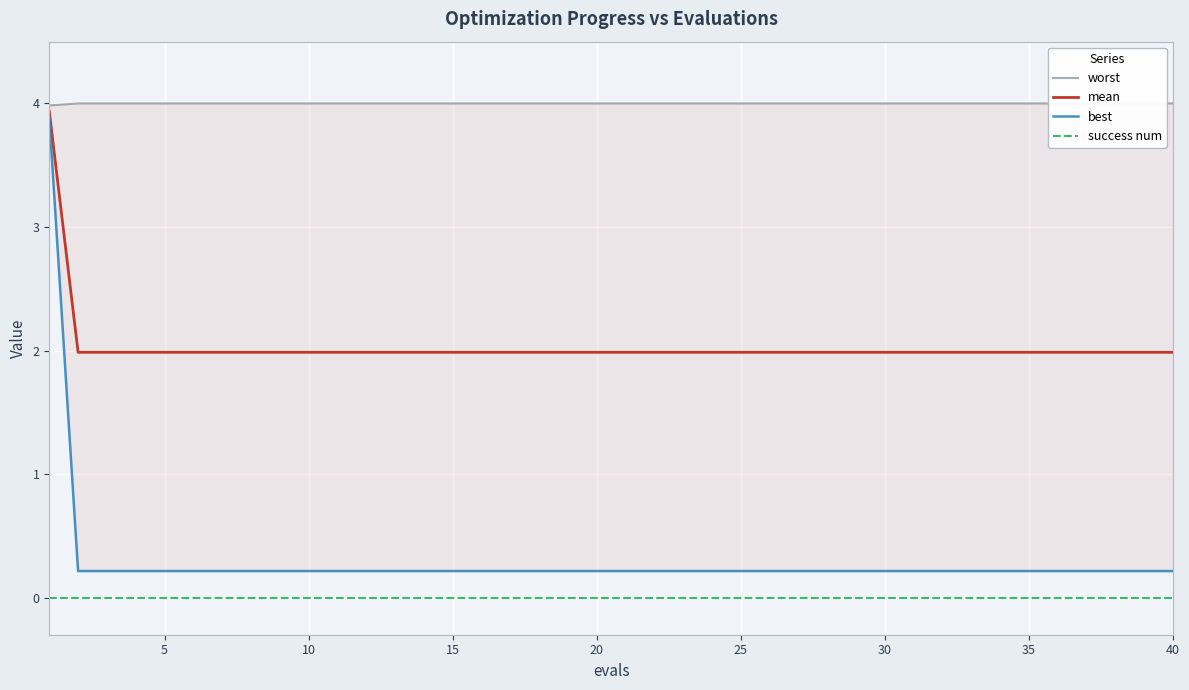

True or false: mean and success num cross at least once.

False